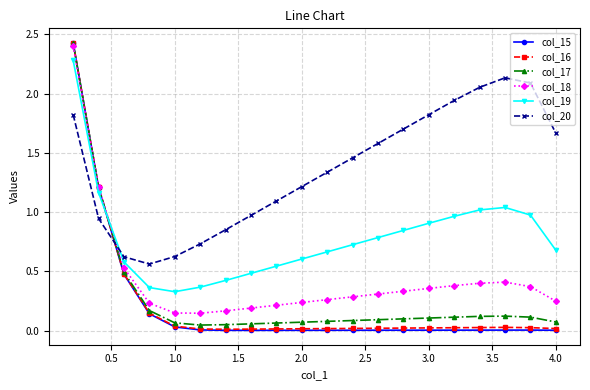

Which series has the largest total across all categories?

col_20